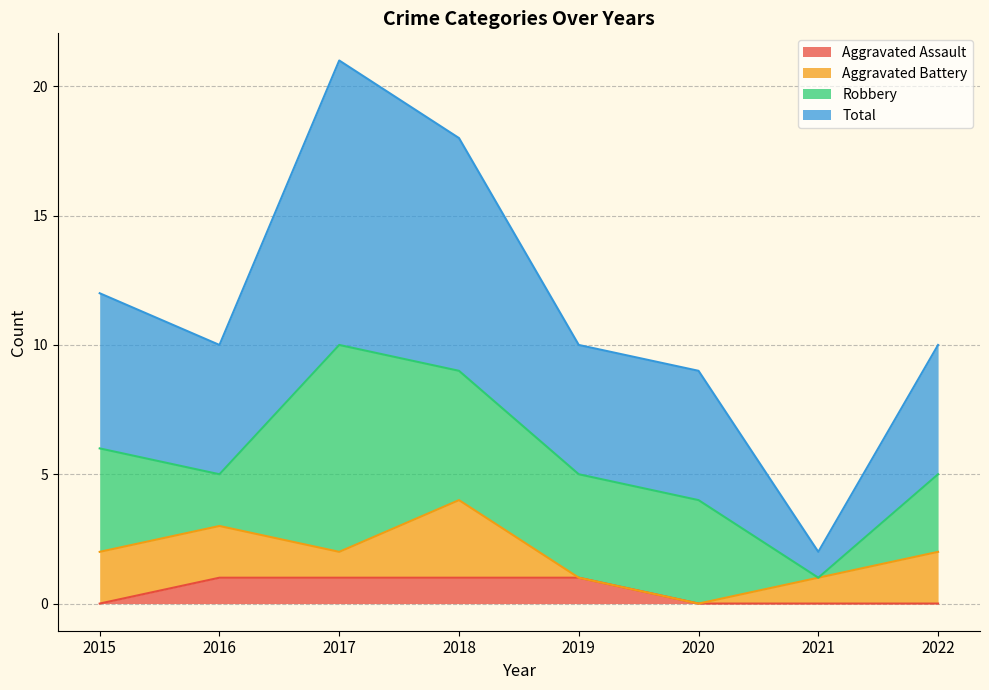

At which category is the sum across all series the highest?

2017